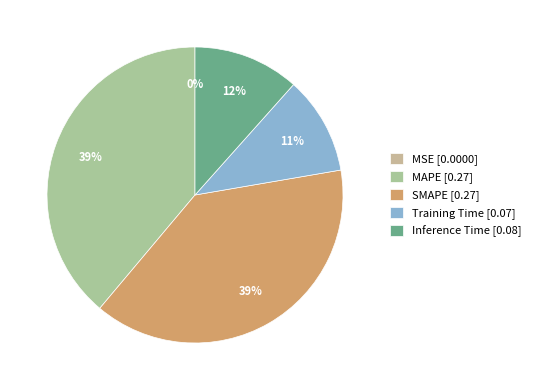

To the nearest percent, what is the difference between the Inference Time and MSE slice percentages?

12%